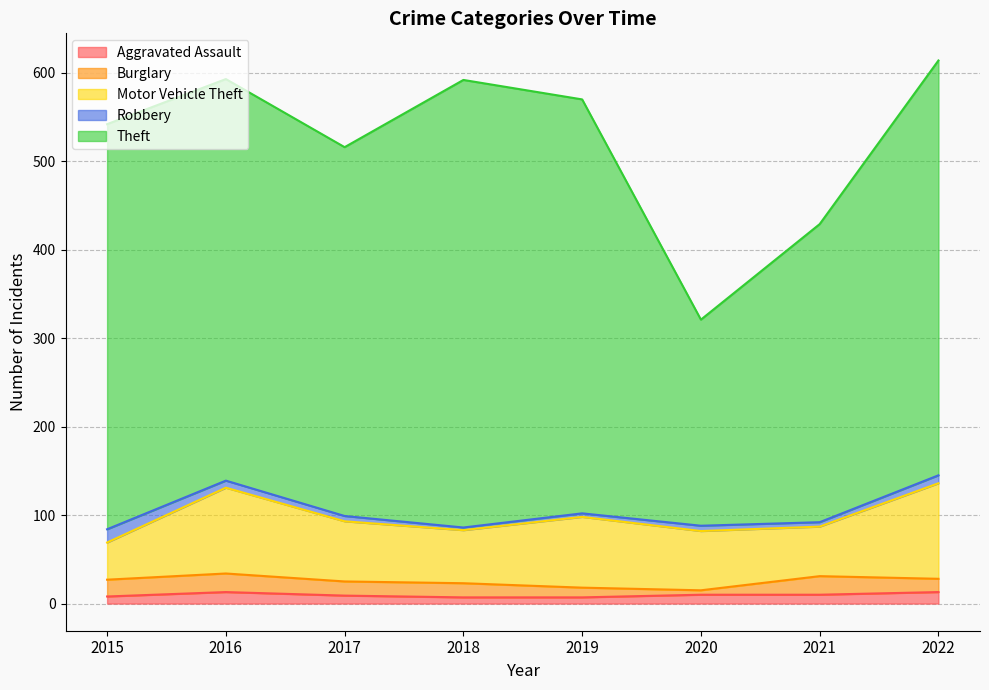

The value of Motor Vehicle Theft at 2015 is 28. True or false?

False